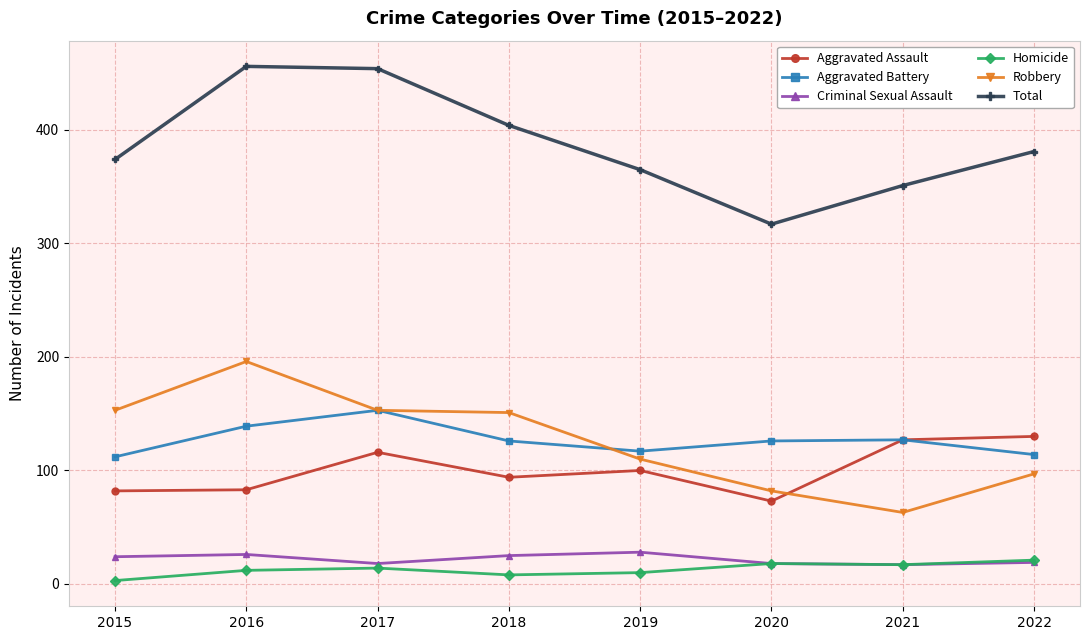

Is the value of Homicide at 2015 greater than the value of Aggravated Assault at 2022?

No